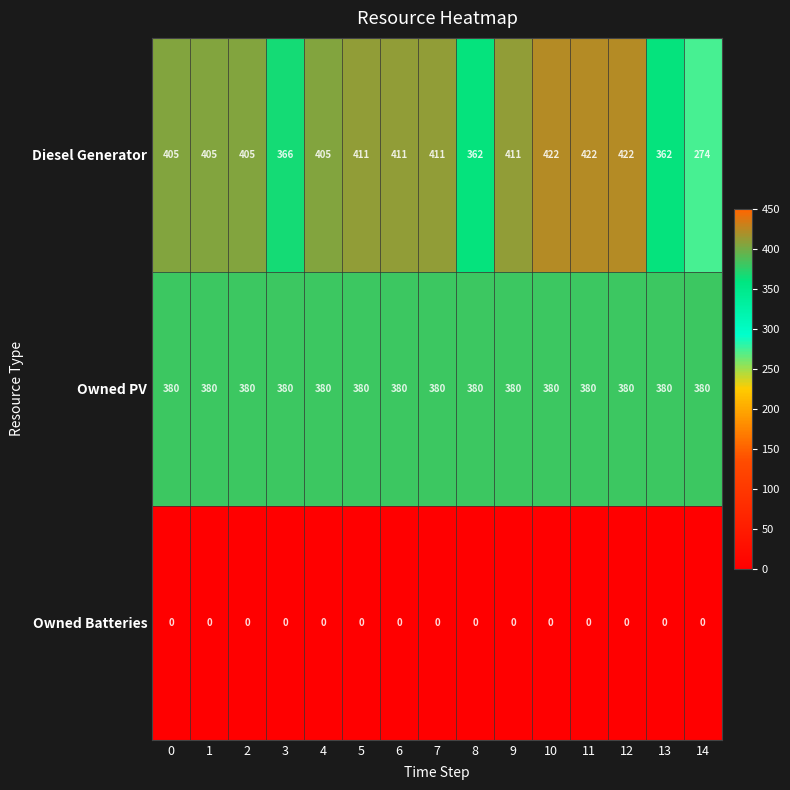

True or false: Owned PV has a value of 380 at 5.

True